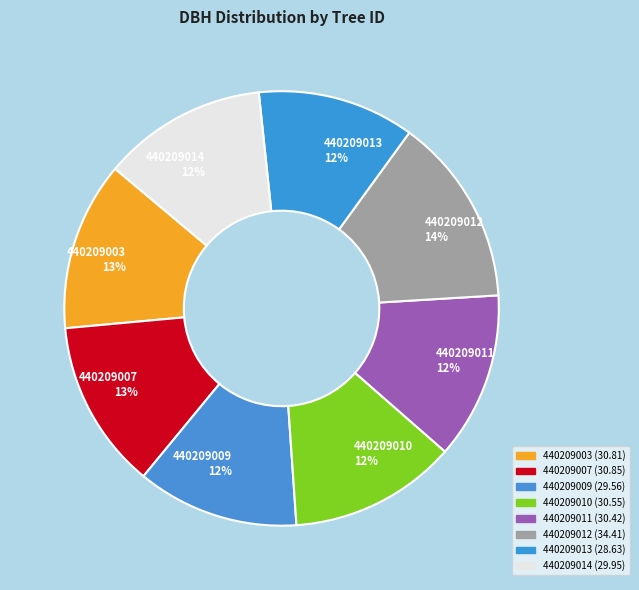

Which slice is the largest?

440209012